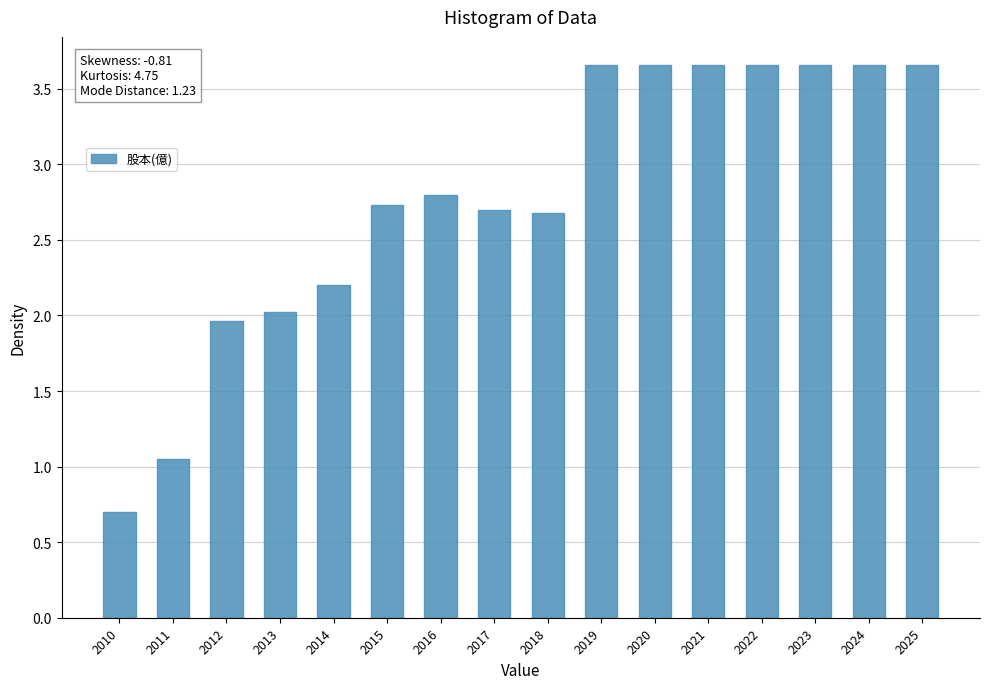

What is the ratio of the value at 2018 to the value at 2021?

0.7